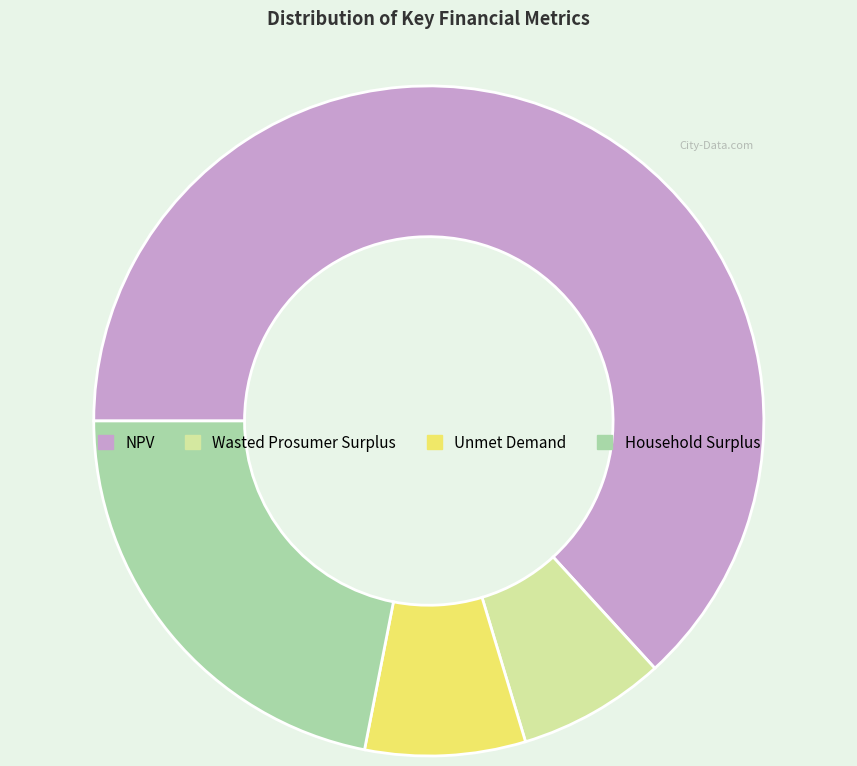

Which has a higher value, Wasted Prosumer Surplus or Unmet Demand?

Unmet Demand